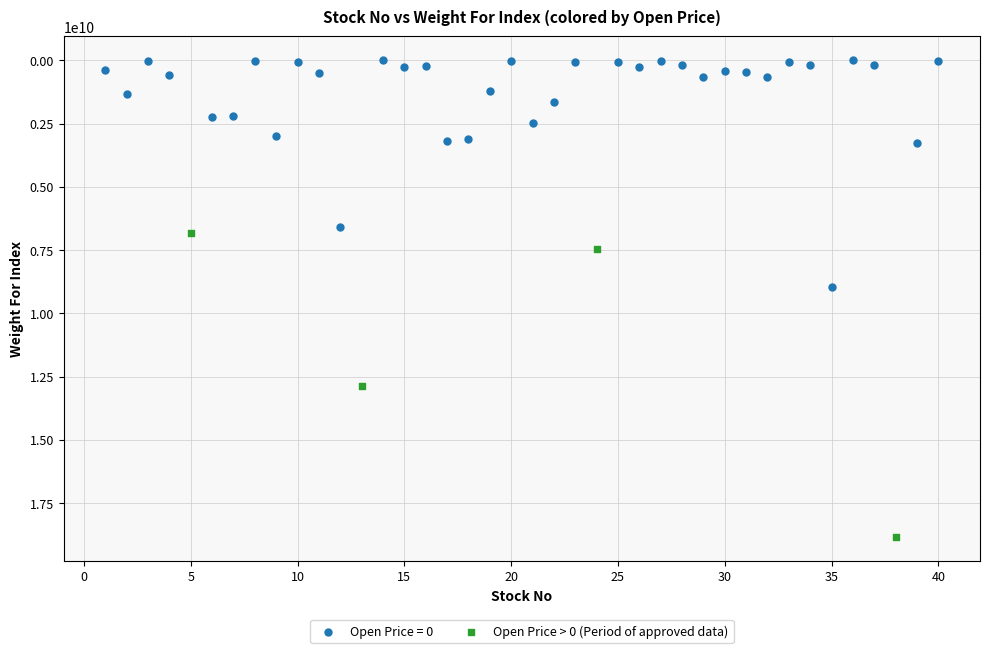

Which series reaches the minimum Y coordinate?

Open Price = 0